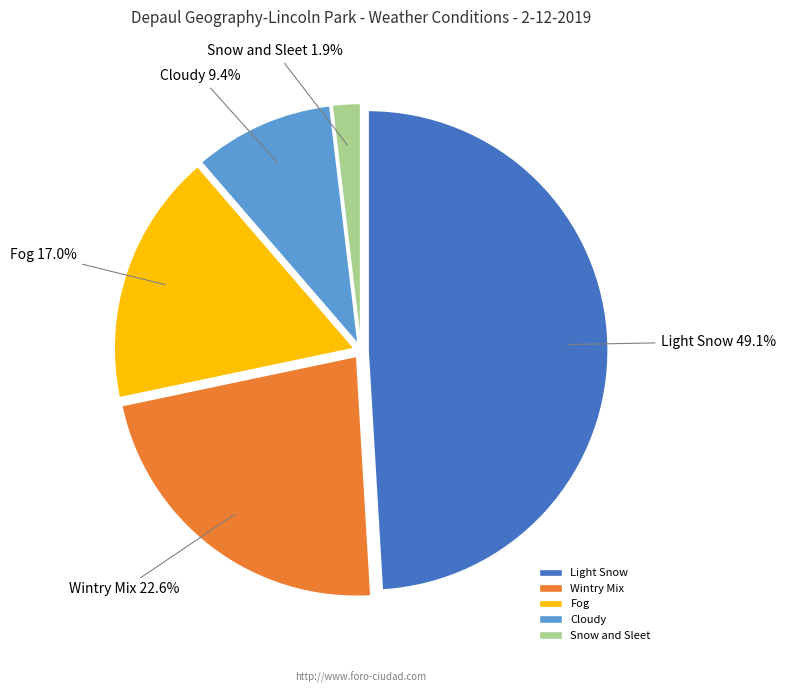

What is the smallest slice in the pie chart?

Snow and Sleet